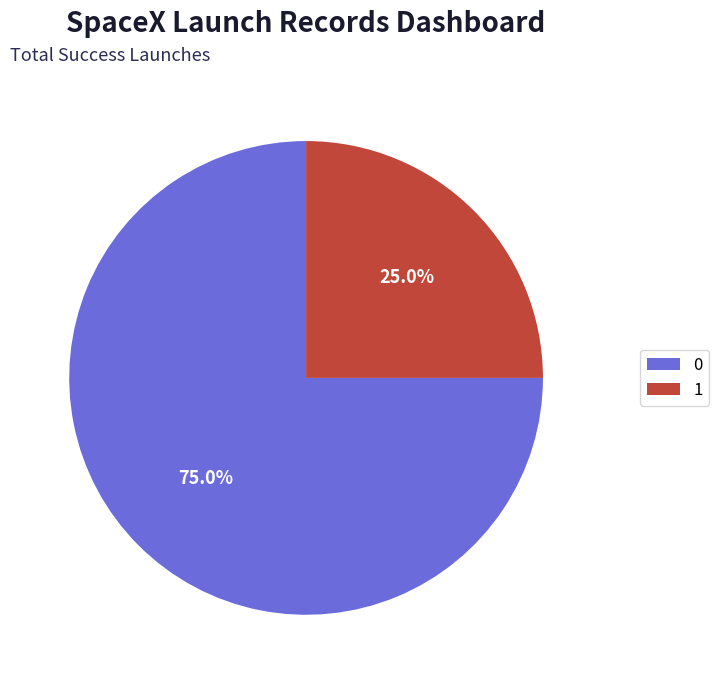

Combined, do 1 and 0 account for over 50%?

Yes